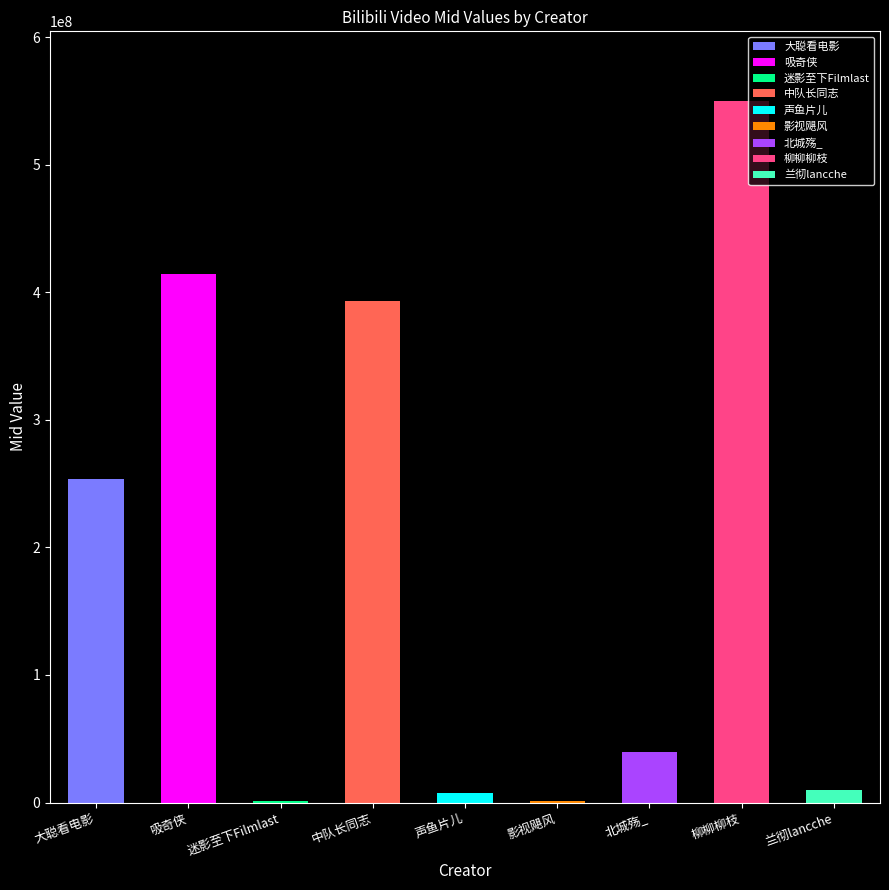

Read the value at 吸奇侠.

414350632